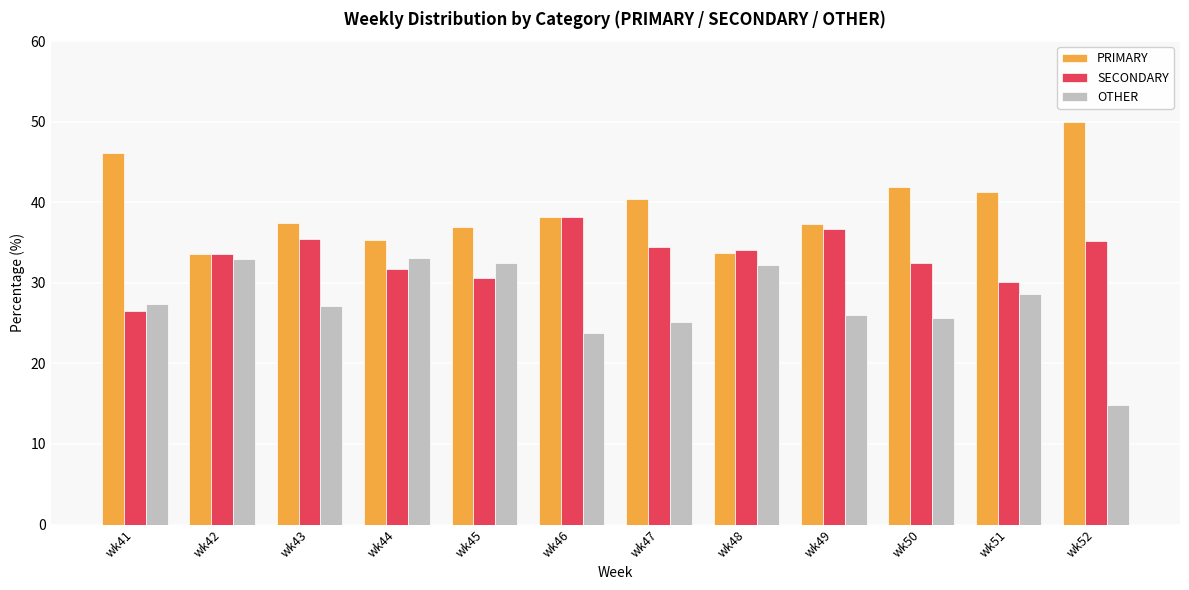

Is the value of PRIMARY at wk43 greater than the value of SECONDARY at wk41?

Yes